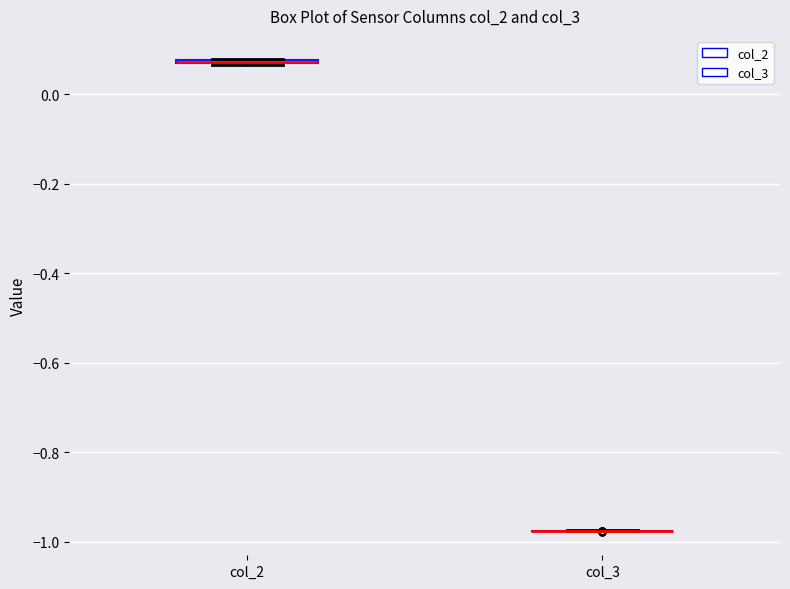

Where is the upper edge of the box for col_2 on the y-axis? The values are not printed on the chart, so give them approximately, as read against the axis.

0.08